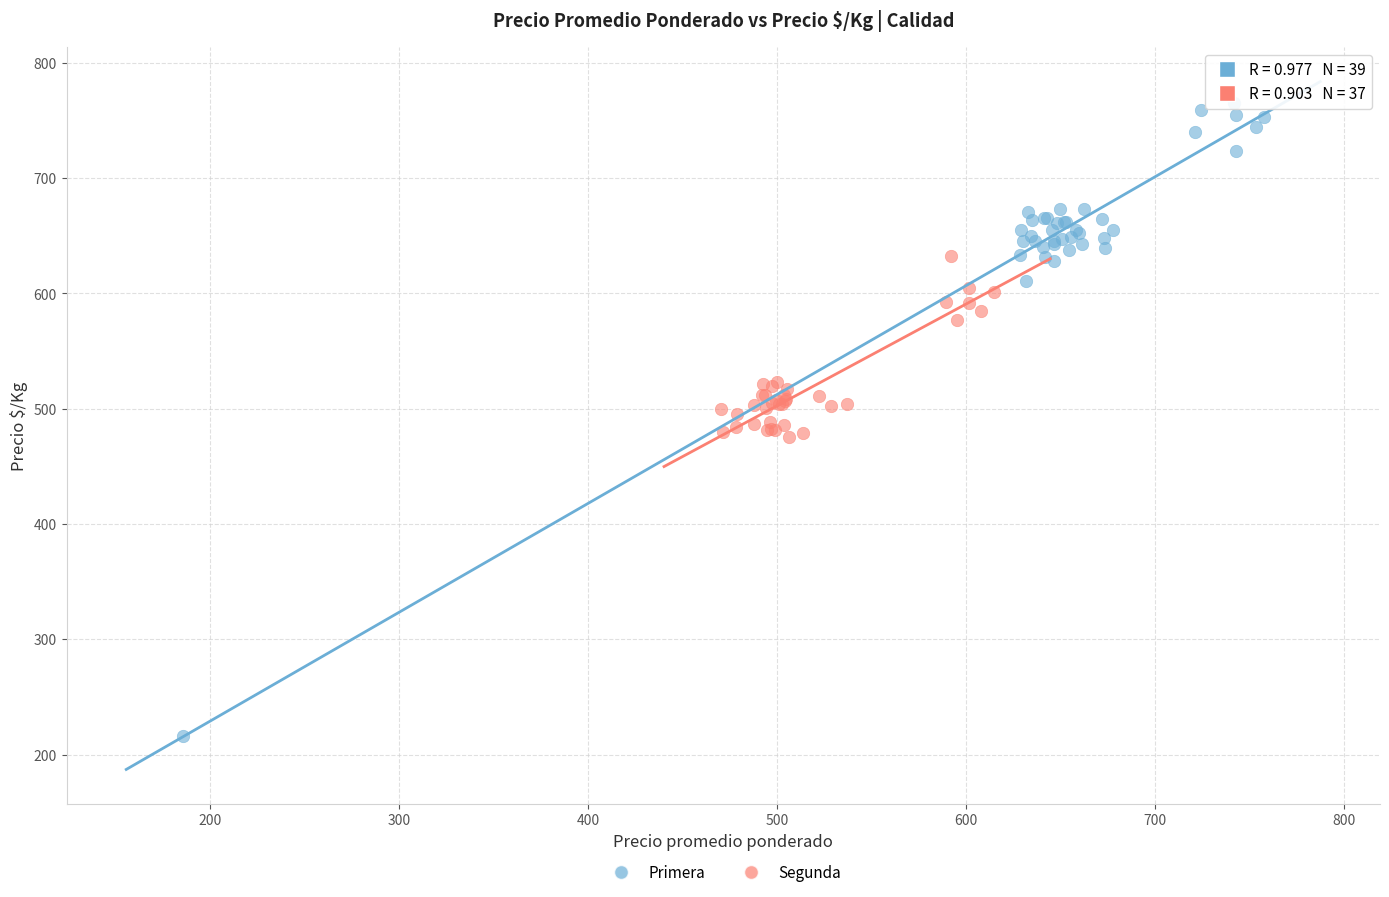

Which series has the widest spread of Y values?

Primera